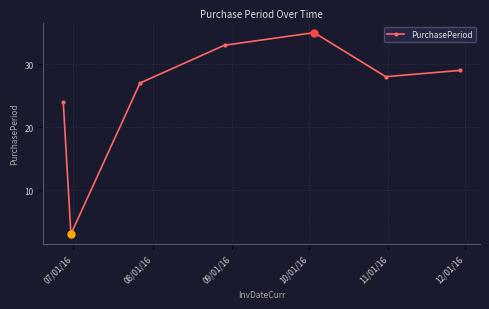

What is the average value?

26